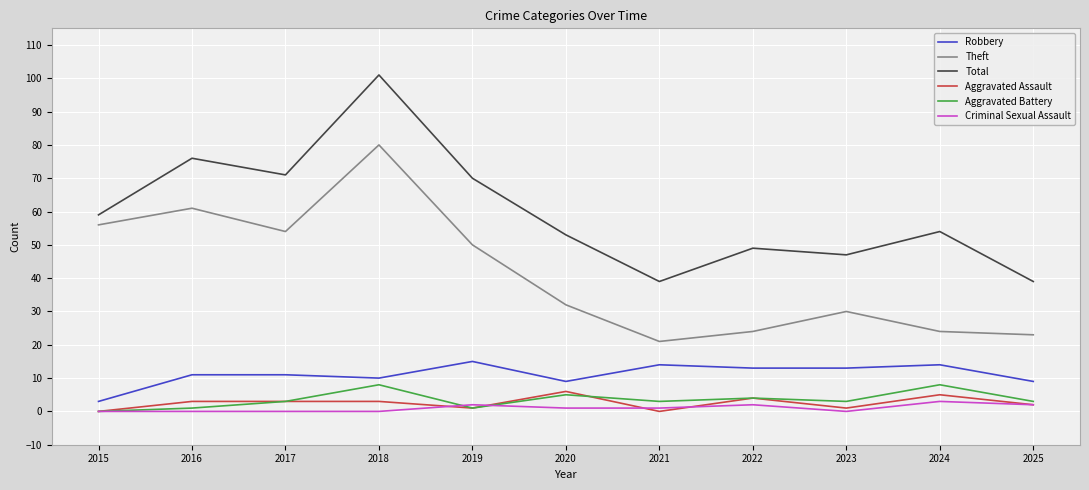

How many interior local peaks does the Theft series have?

3